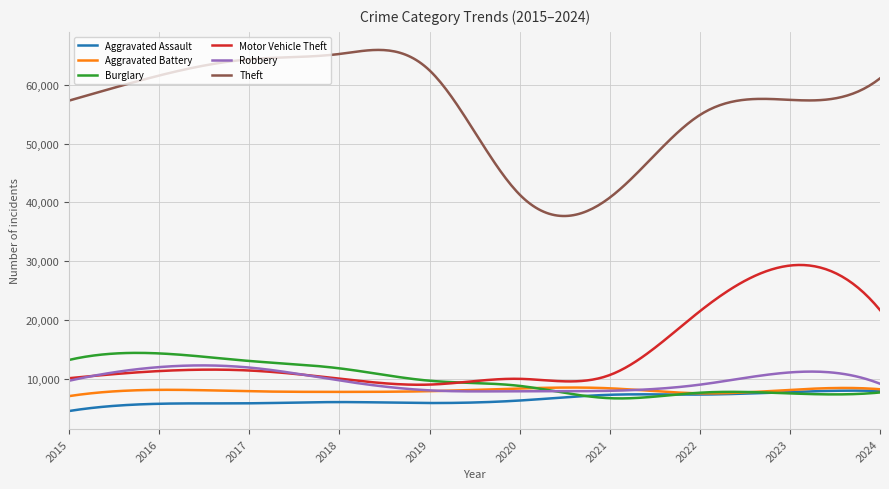

True or false: Theft and Burglary intersect in this chart.

False